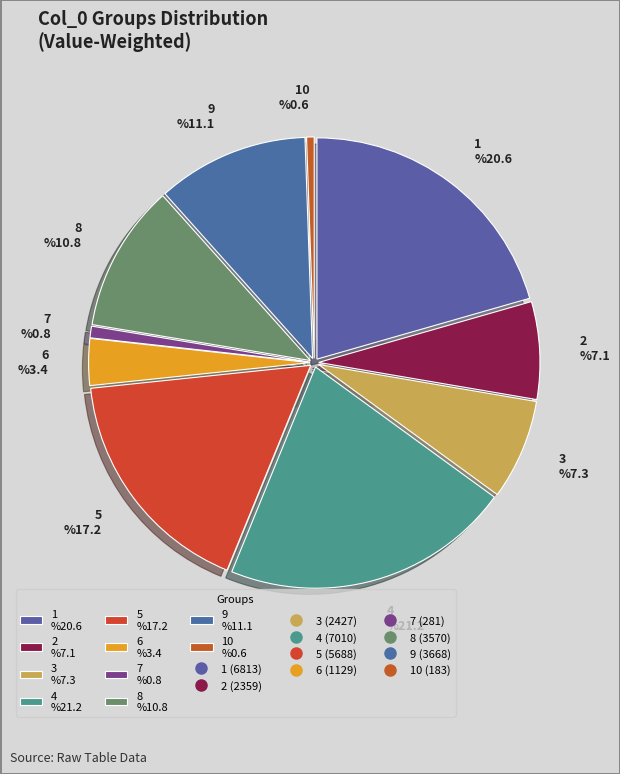

What portion of the pie excludes 9?

88.9%